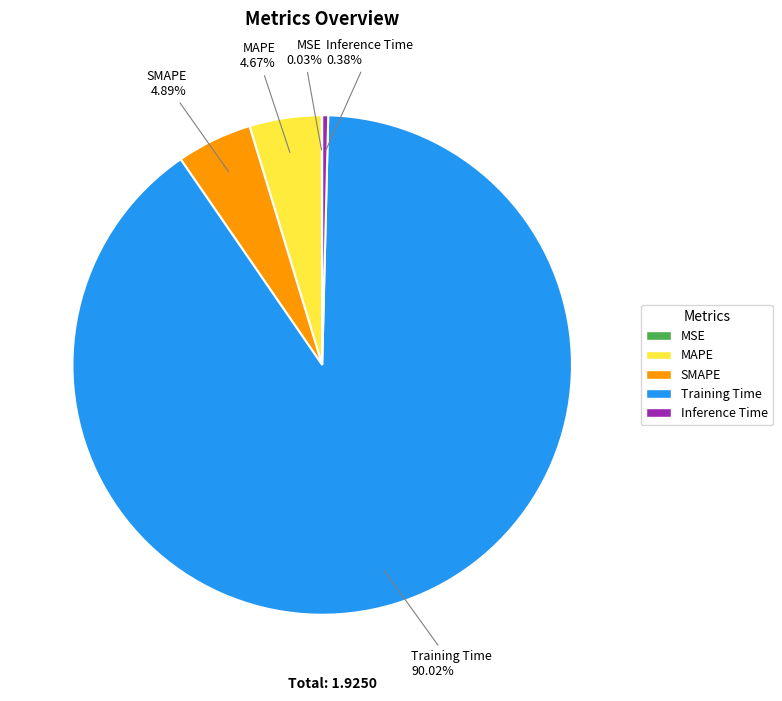

Do Training Time and MAPE together represent more than half of the pie?

Yes